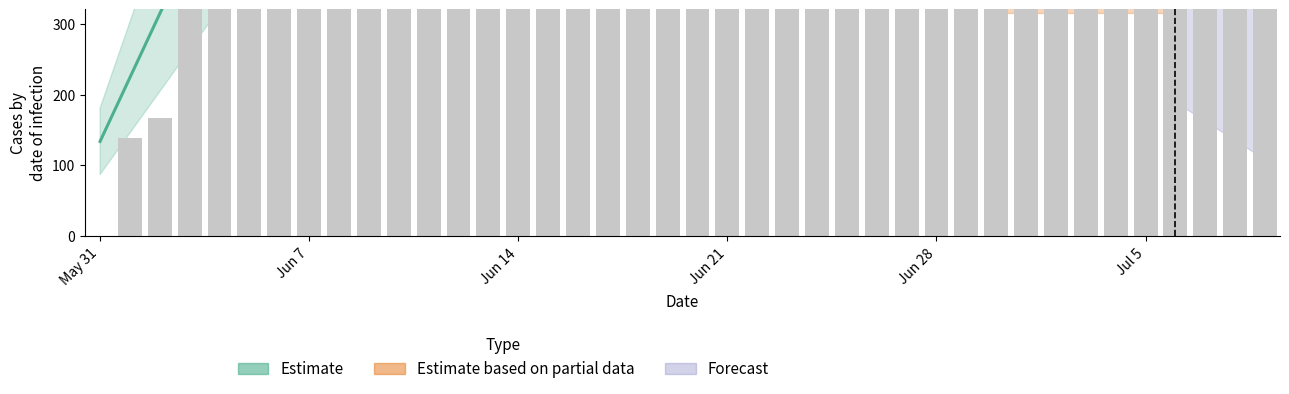

What is the difference between the maximum and second lowest values?

492